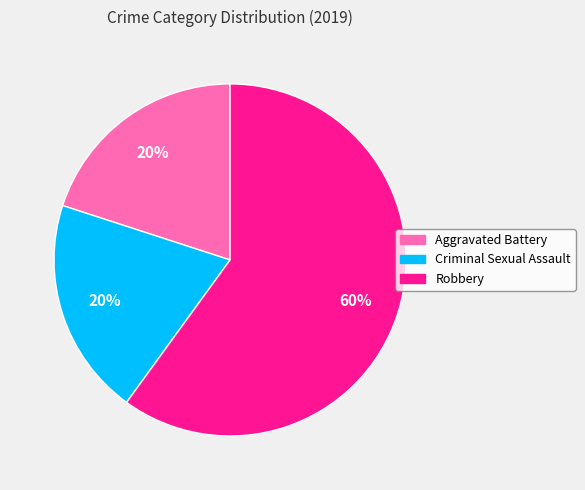

Is there a majority slice in this chart?

Yes